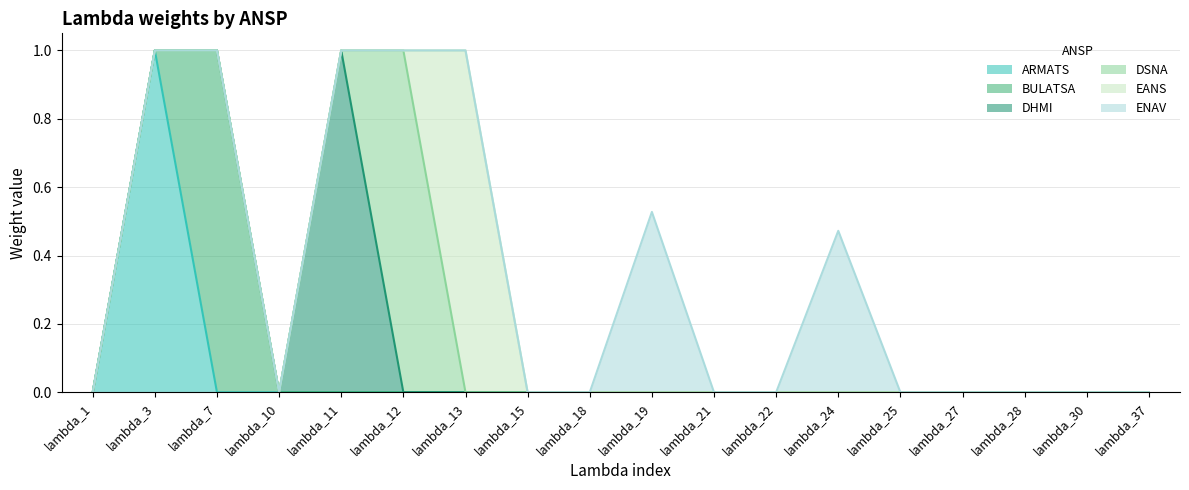

What are all the series names shown in the legend?

ARMATS, BULATSA, DHMI, DSNA, EANS, ENAV